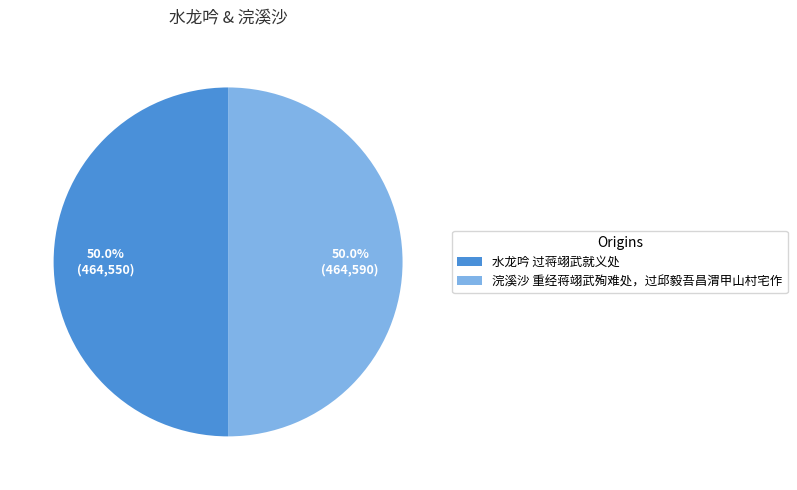

Is the sum of 水龙吟 过蒋翊武就义处 and 浣溪沙 重经蒋翊武殉难处，过邱毅吾昌渭甲山村宅作 greater than half?

Yes